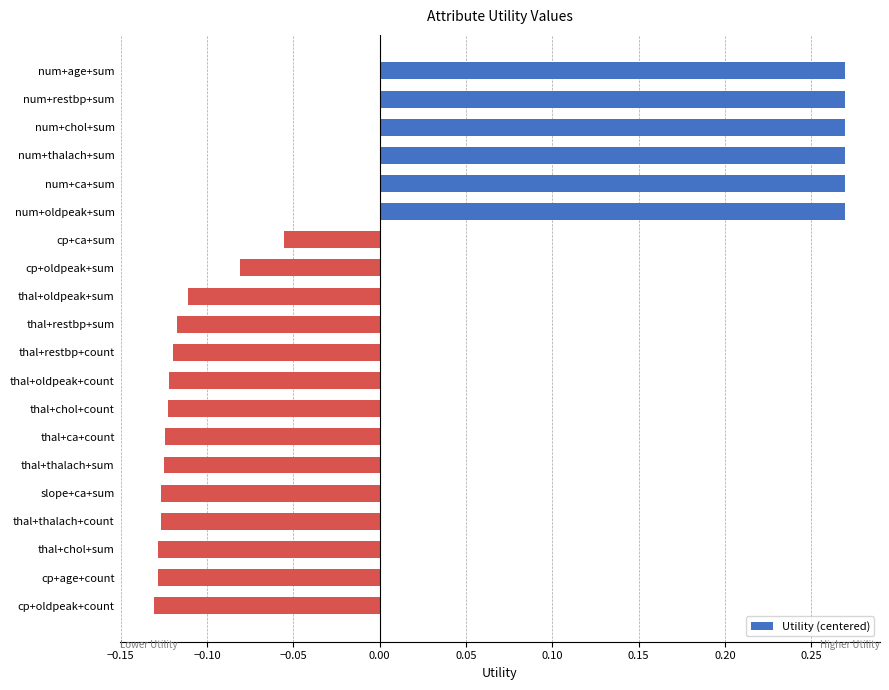

True or false: the data shows -0.2 at thal+oldpeak+count.

False